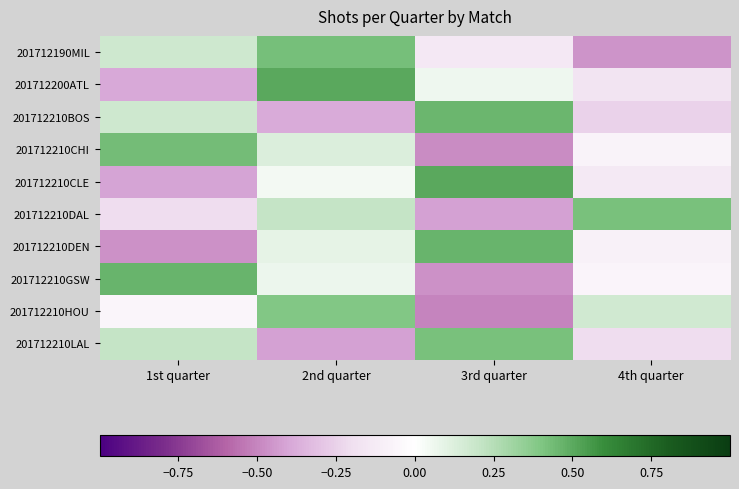

Reading left to right, transcribe all the data shown in this chart.

201712190MIL: 1st quarter=0.2	2nd quarter=0.4	3rd quarter=-0.1	4th quarter=-0.5
201712200ATL: 1st quarter=-0.4	2nd quarter=0.5	3rd quarter=0.1	4th quarter=-0.2
201712210BOS: 1st quarter=0.2	2nd quarter=-0.4	3rd quarter=0.5	4th quarter=-0.2
201712210CHI: 1st quarter=0.4	2nd quarter=0.1	3rd quarter=-0.5	4th quarter=-0.1
201712210CLE: 1st quarter=-0.4	2nd quarter=0.0	3rd quarter=0.5	4th quarter=-0.1
201712210DAL: 1st quarter=-0.2	2nd quarter=0.2	3rd quarter=-0.4	4th quarter=0.4
201712210DEN: 1st quarter=-0.5	2nd quarter=0.1	3rd quarter=0.5	4th quarter=-0.1
201712210GSW: 1st quarter=0.5	2nd quarter=0.1	3rd quarter=-0.5	4th quarter=-0.1
201712210HOU: 1st quarter=-0.1	2nd quarter=0.4	3rd quarter=-0.5	4th quarter=0.2
201712210LAL: 1st quarter=0.2	2nd quarter=-0.4	3rd quarter=0.4	4th quarter=-0.2